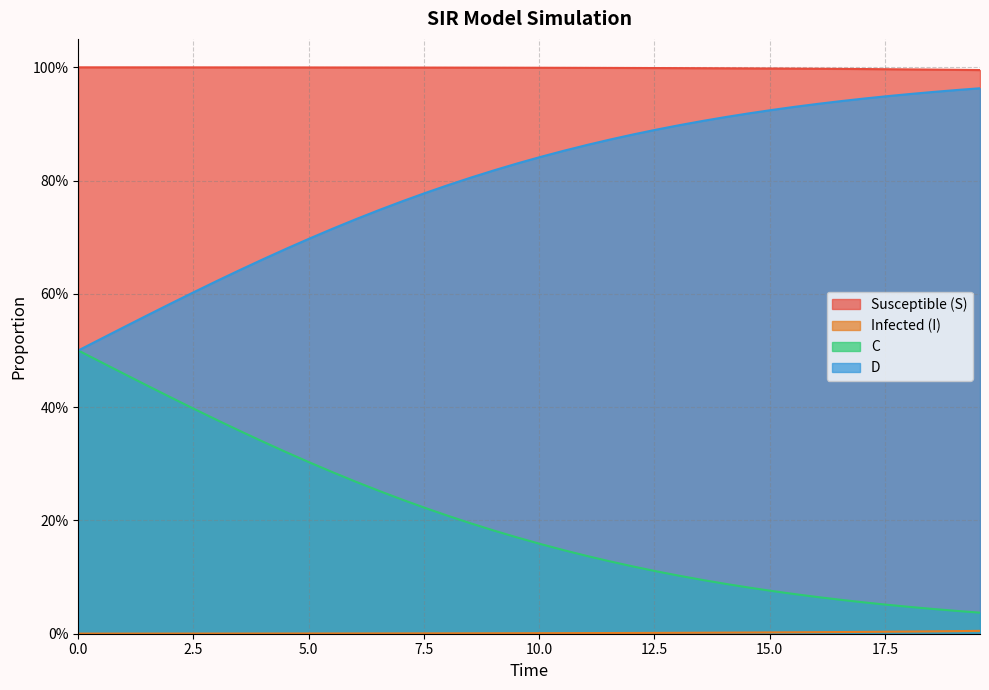

True or false: S and I intersect in this chart.

False